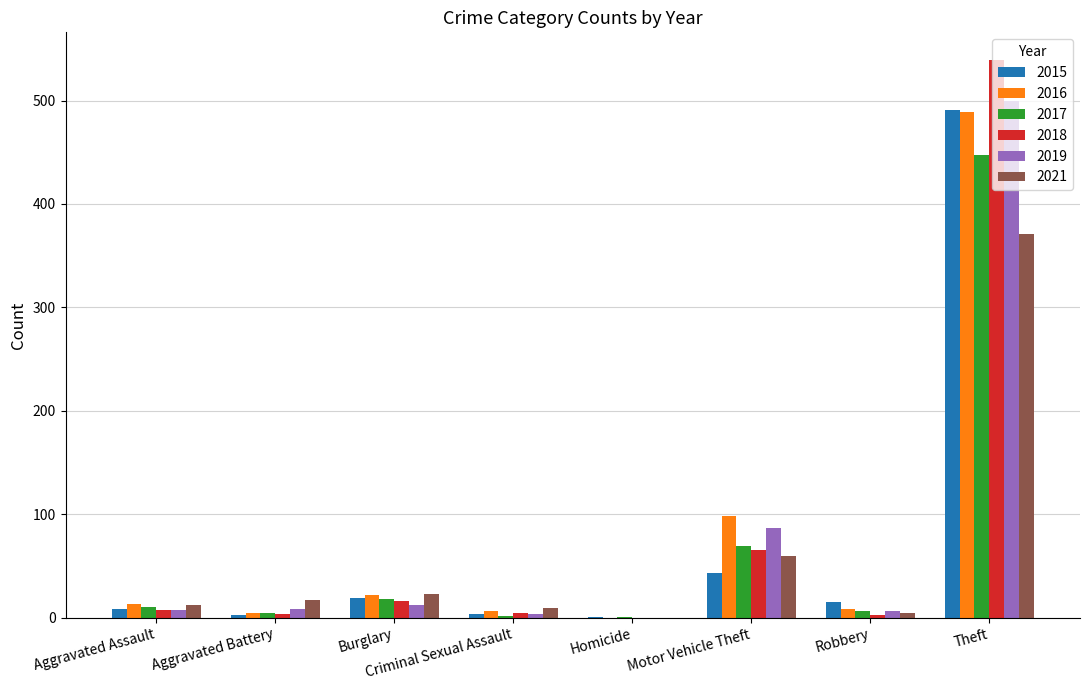

At which label is 2017 closest to 224?

Motor Vehicle Theft